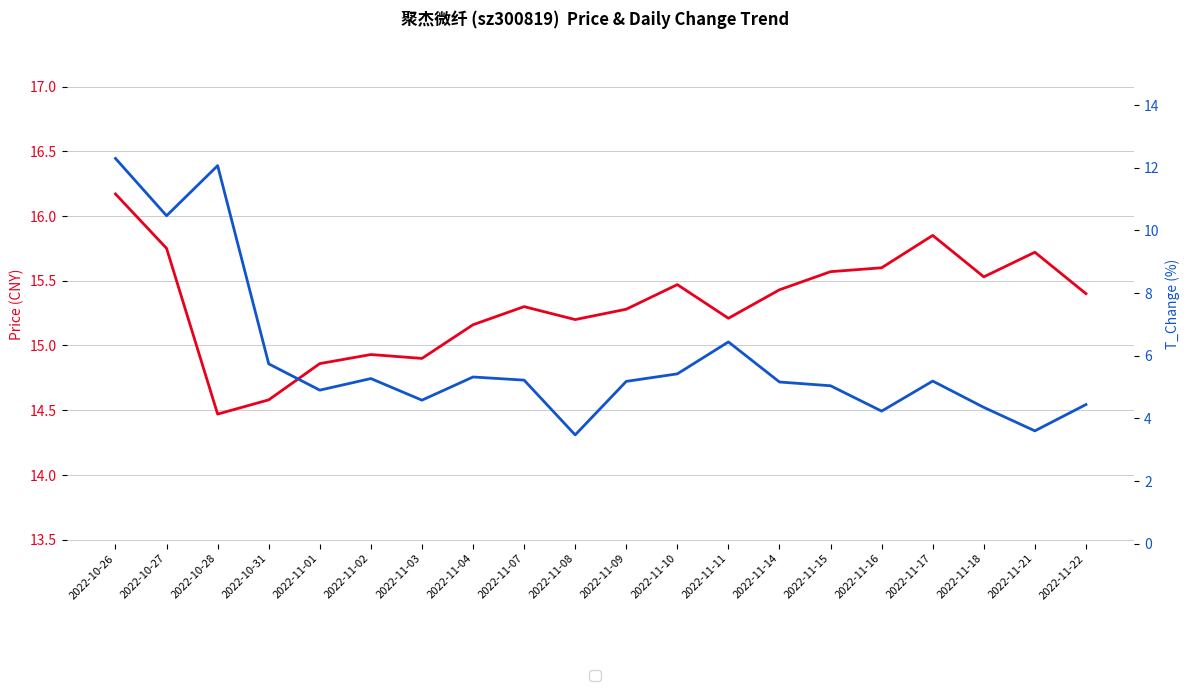

In price, how many points are lower than both neighbors (excluding endpoints)?

5